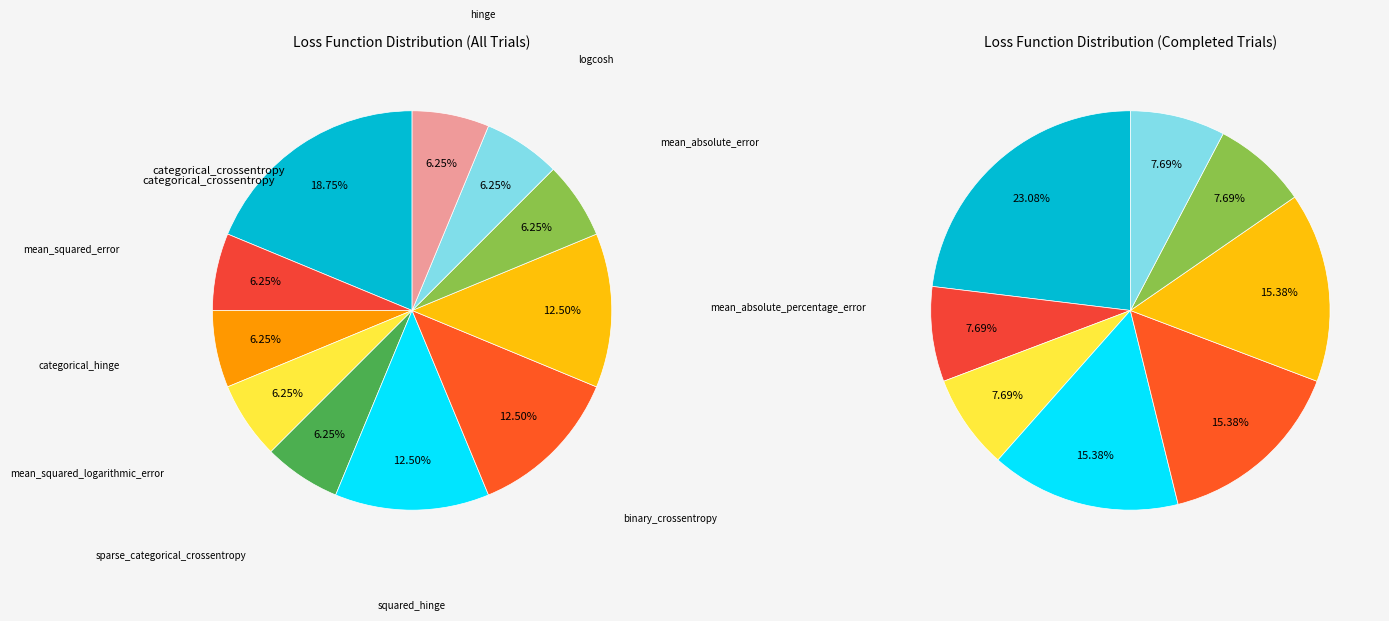

Which slice is the largest?

categorical_crossentropy